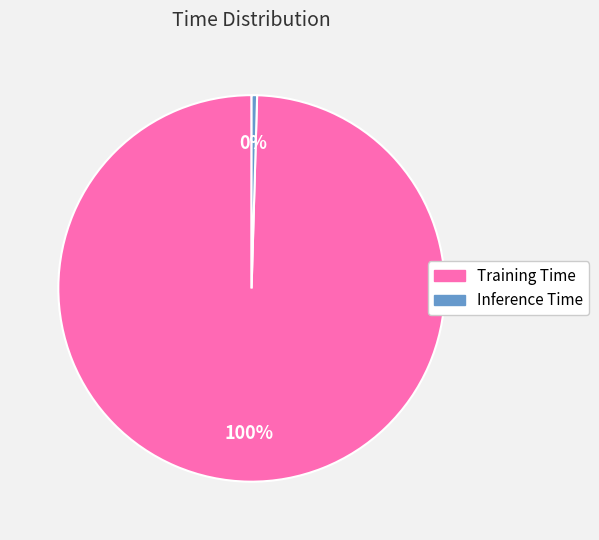

How many segments does this pie chart have?

2